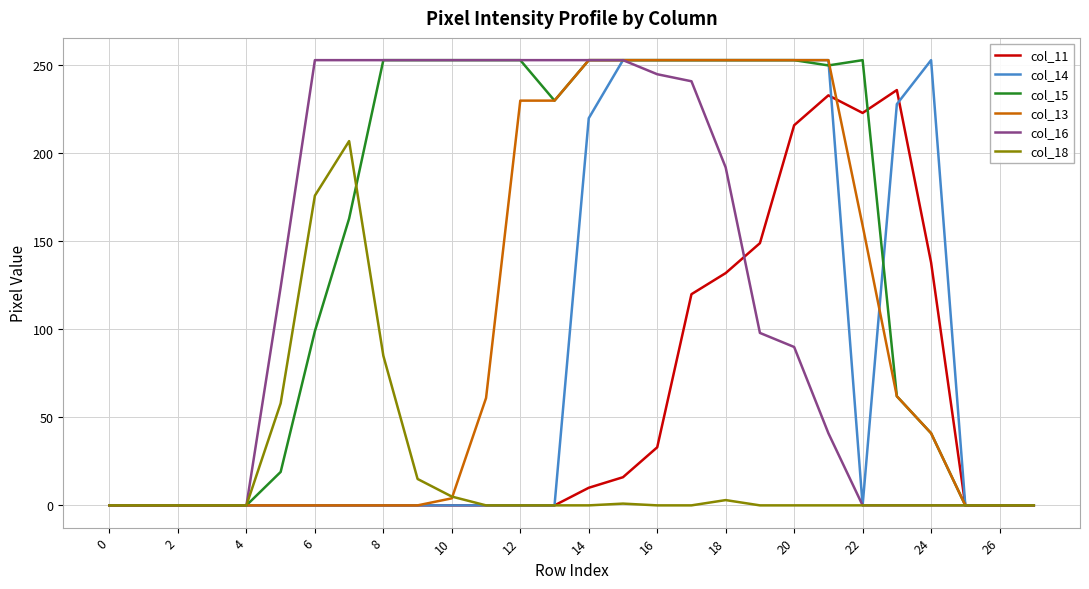

What is the greatest value displayed?

253